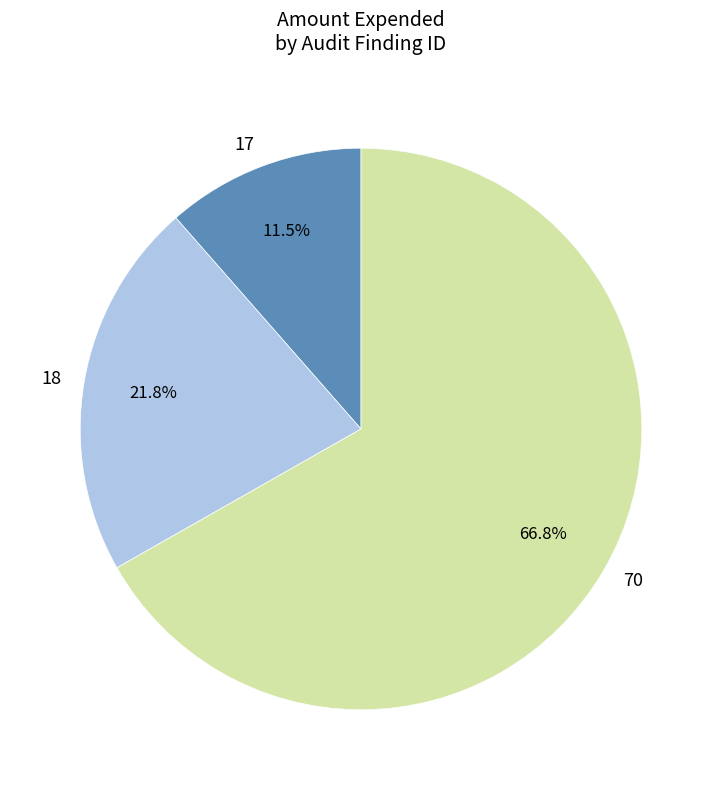

Which category has the smallest portion of the pie?

17